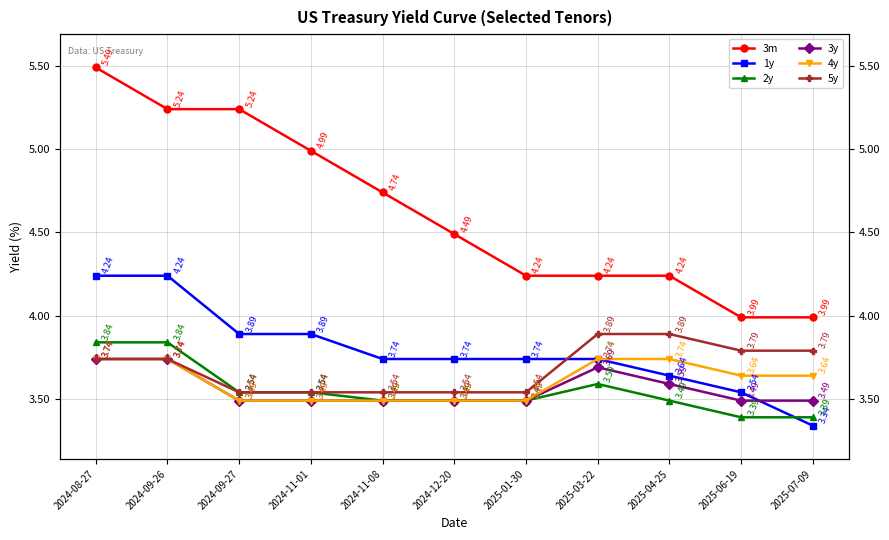

How many lines are shown in the chart?

6